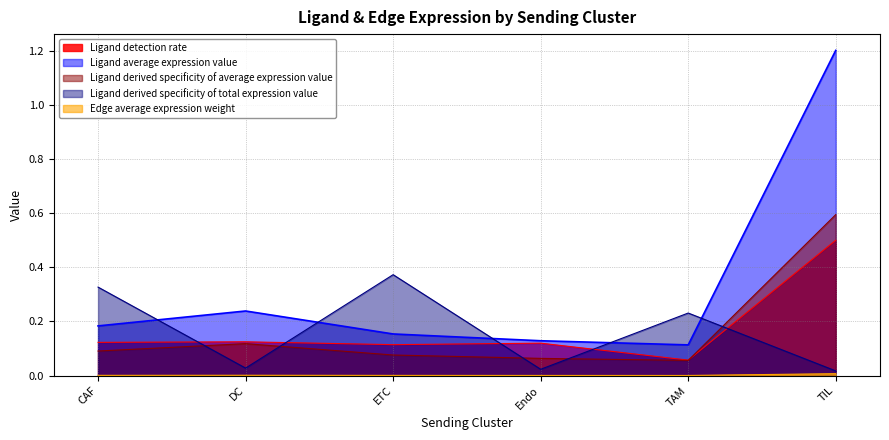

How many lines are shown in the chart?

5